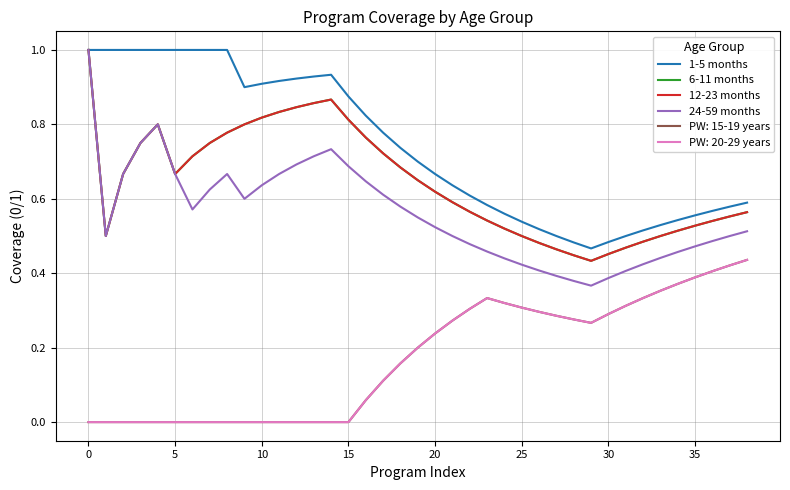

At which label does 24-59 months reach its peak?

0